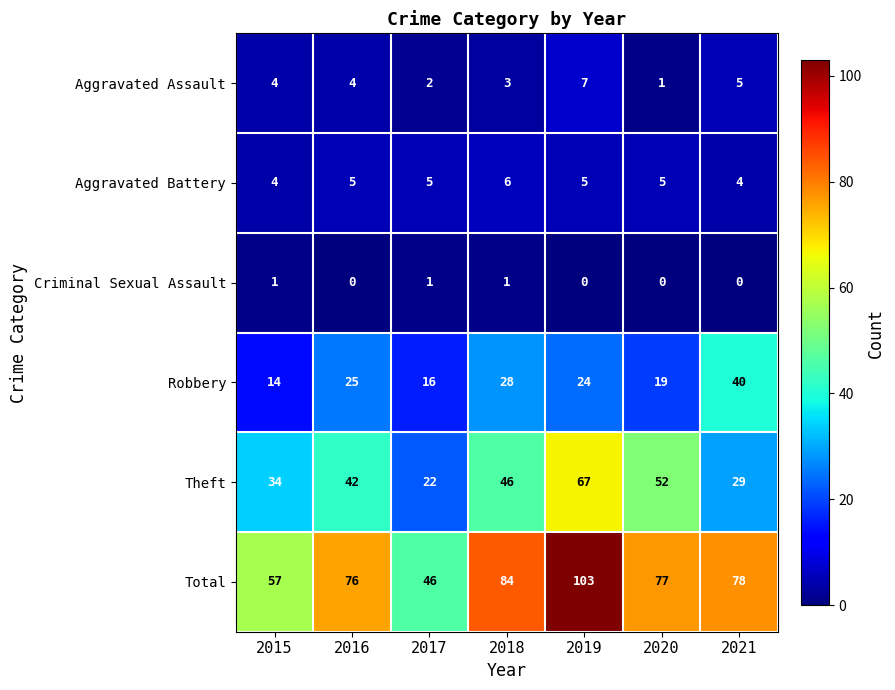

How many data points in Robbery are less than 24?

3